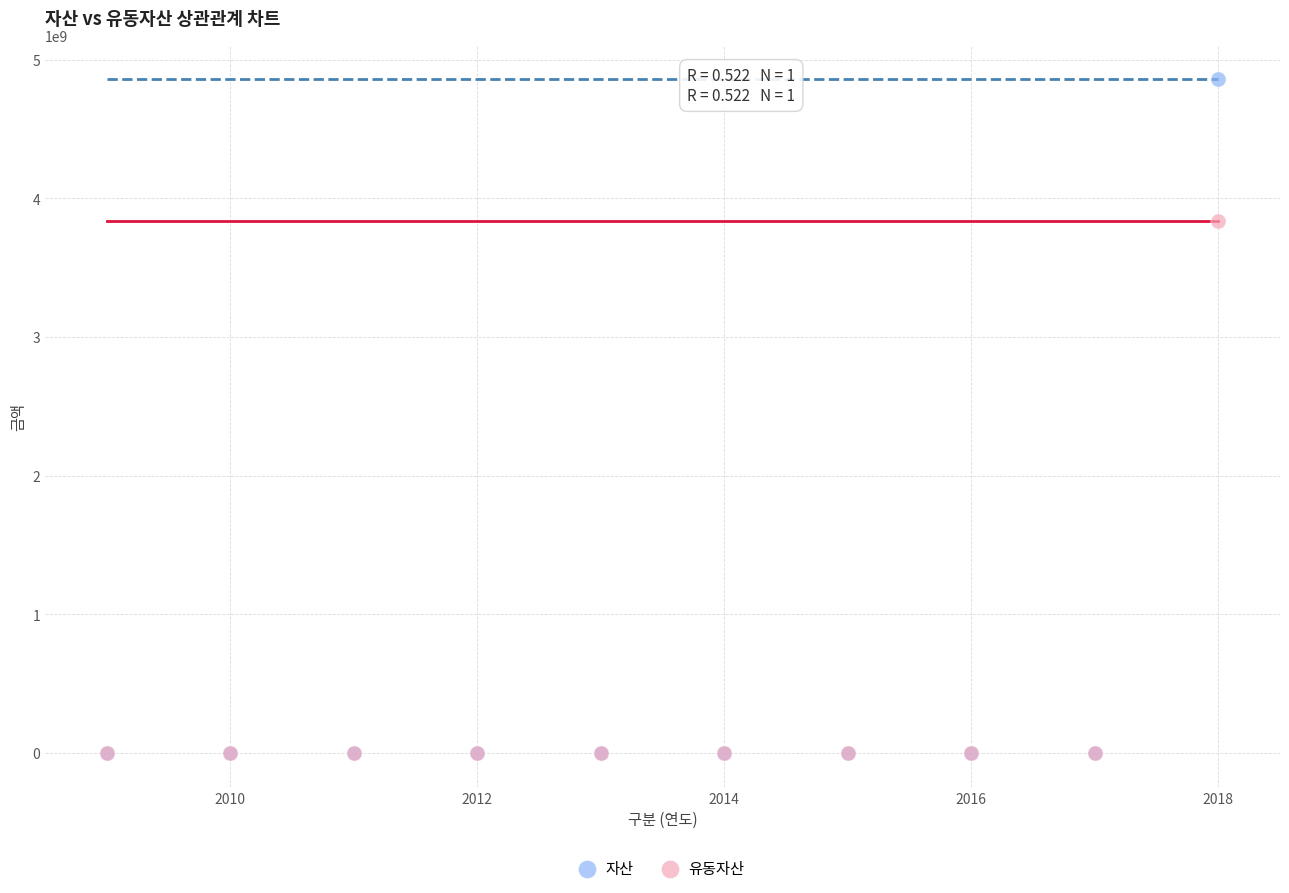

Across all series, what Y value is closest to 2431677532?

3839524961